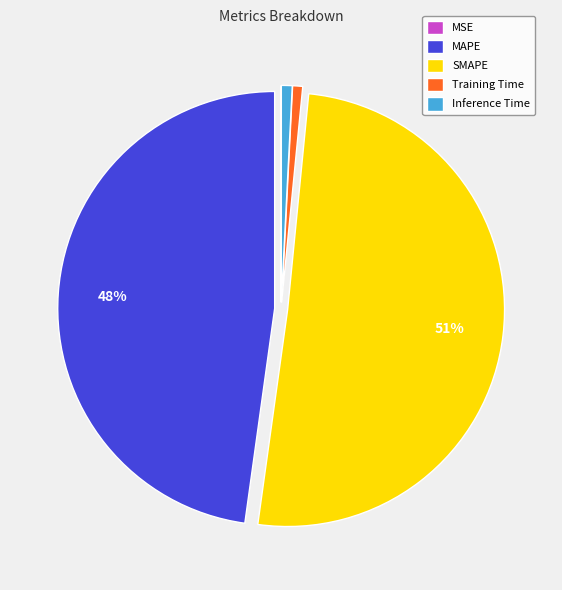

The Inference Time slice represents 1% of the pie. True or false?

True